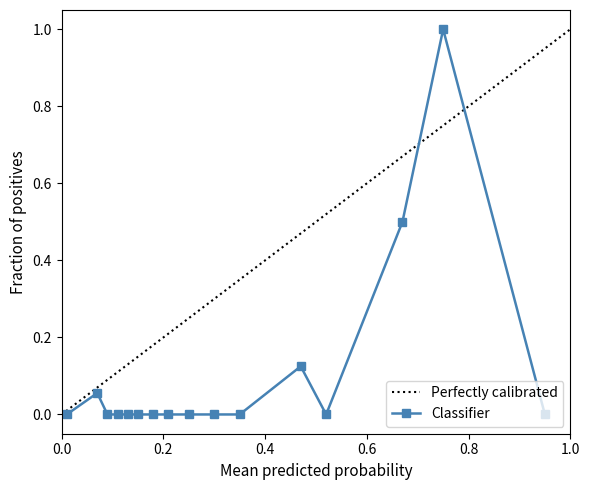

What is the average value?

0.1